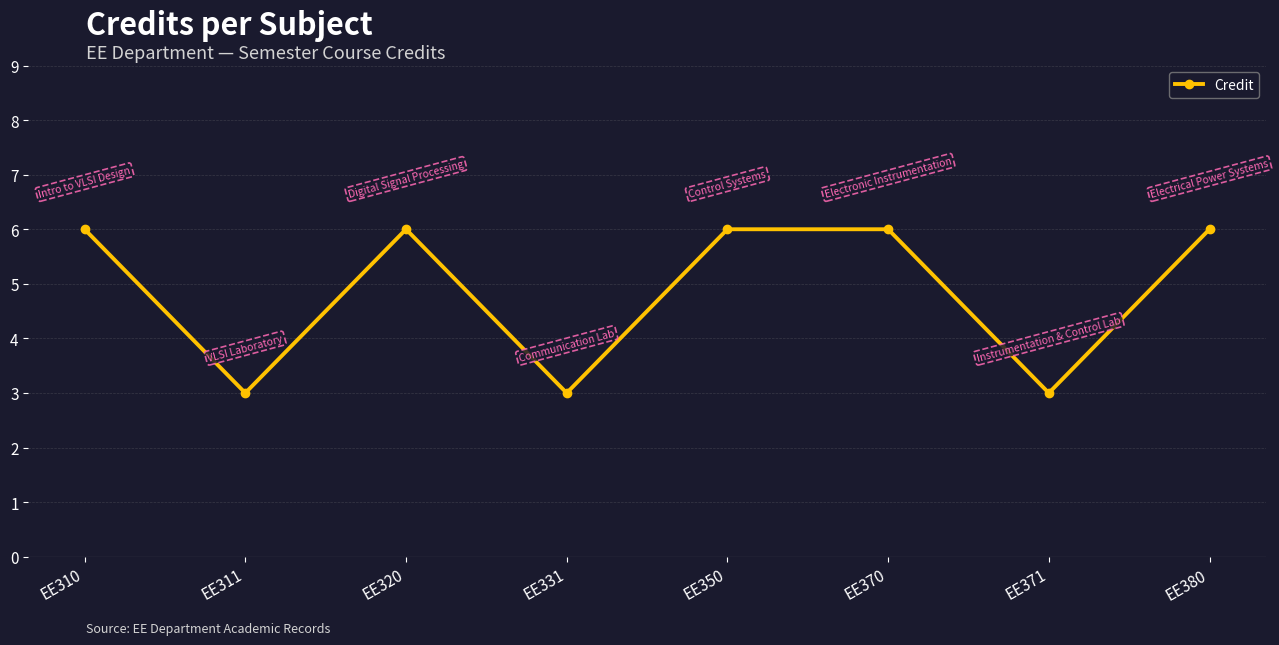

Reading right to left, list all the values displayed in this chart.

6	3	6	6	3	6	3	6